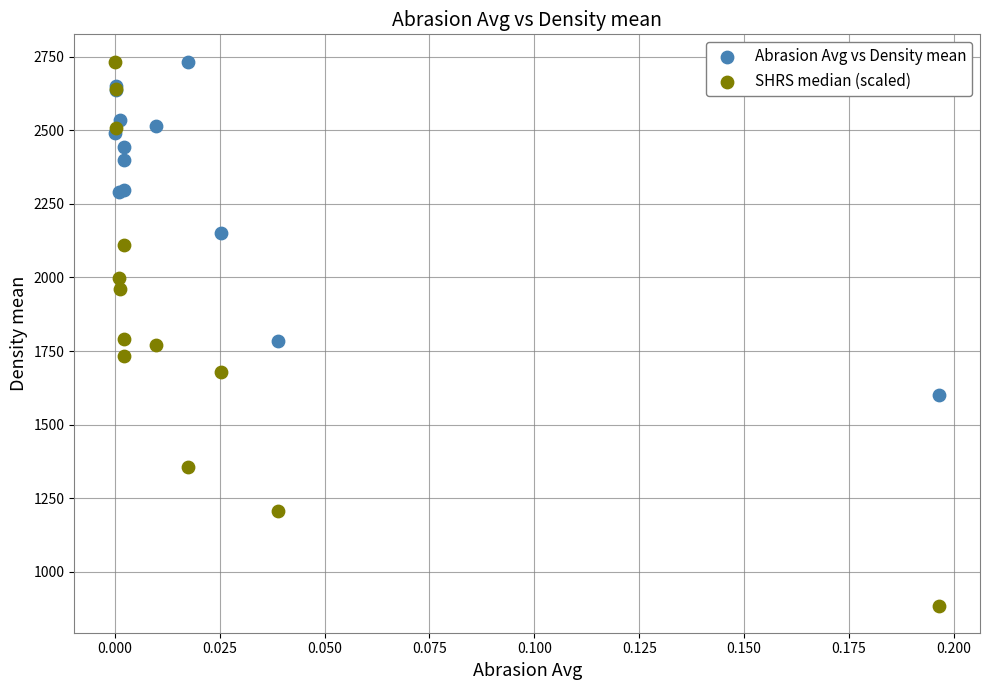

Which series has the widest spread of Y values?

SHRS median (scaled)